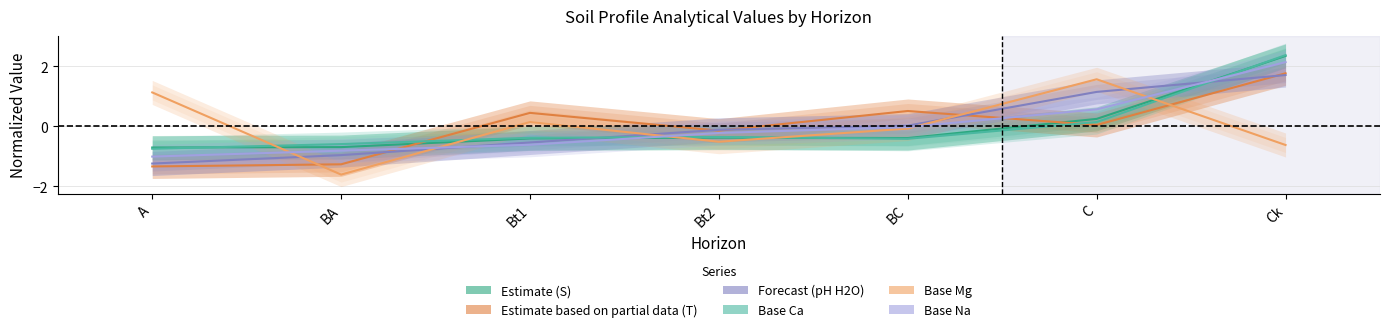

How many interior local peaks does the analitico_base_ca series have?

1